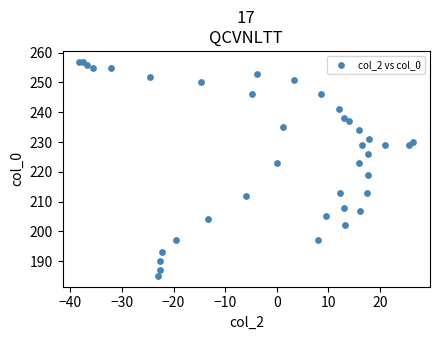

What is the range of Y values (max minus min)?

72